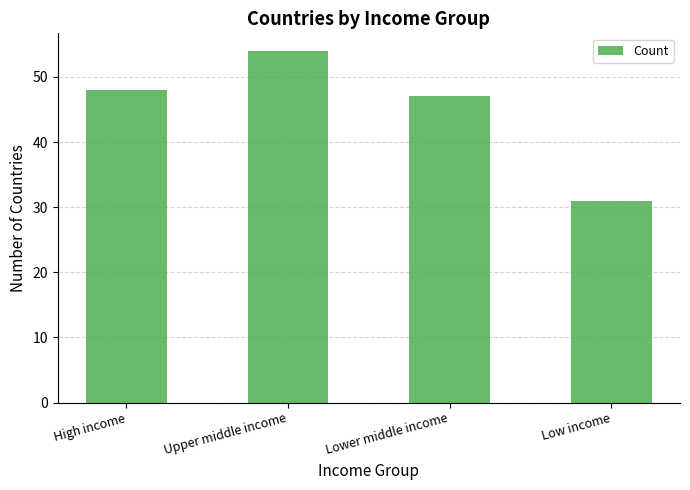

What is the difference between the second highest and second lowest values?

1